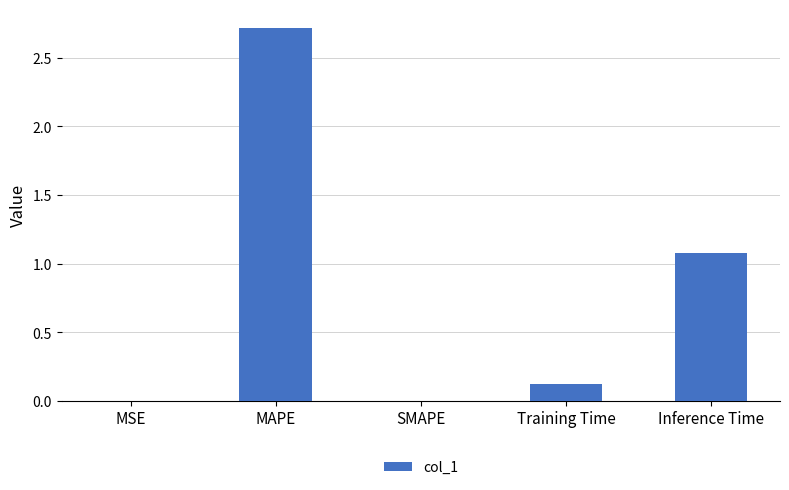

The chart shows a value of 0.0 at SMAPE. True or false?

True